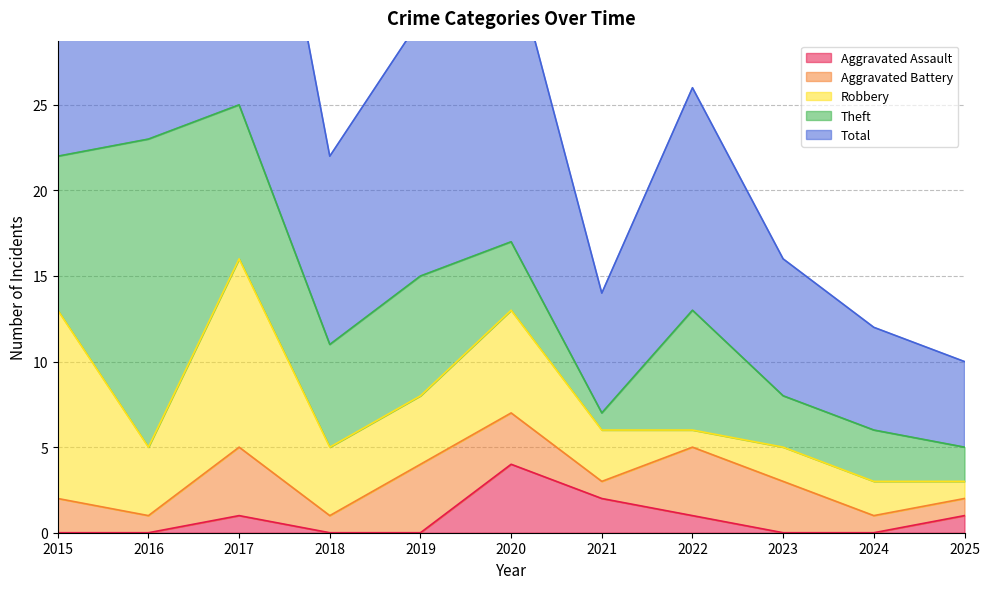

How many values in the Robbery series are below 4?

5